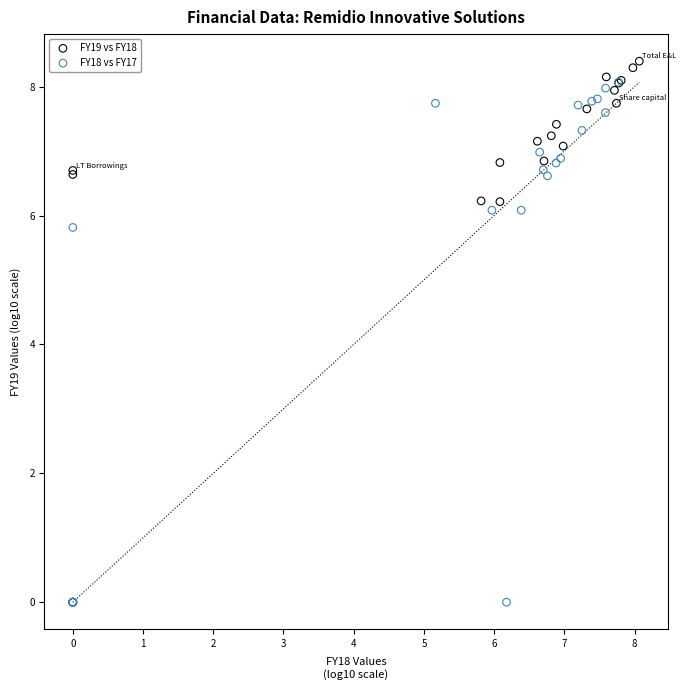

Which series reaches the maximum Y coordinate?

FY19 vs FY18